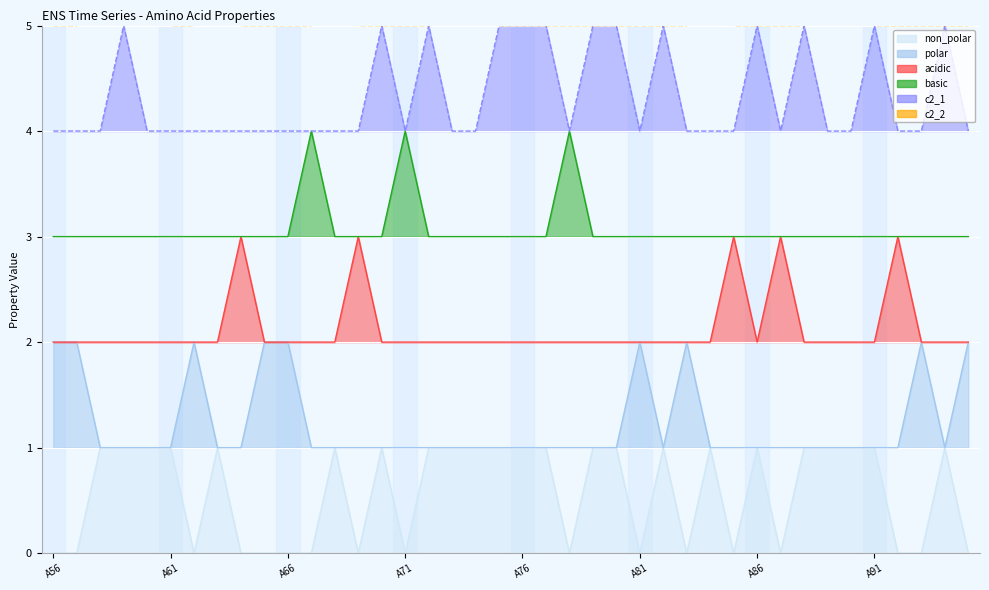

What is the value of the c2_1 point at the 17th from the left?

5